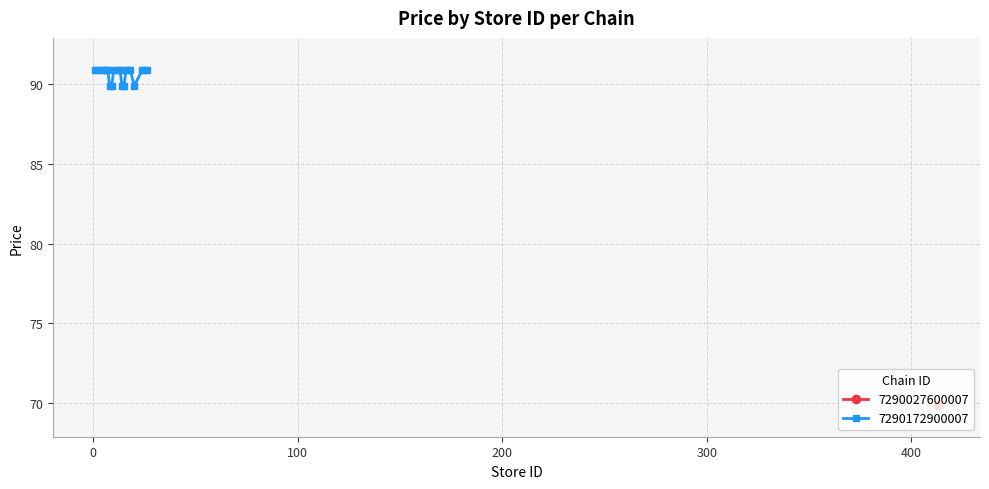

What is the maximum value for 7290172900007?

90.9